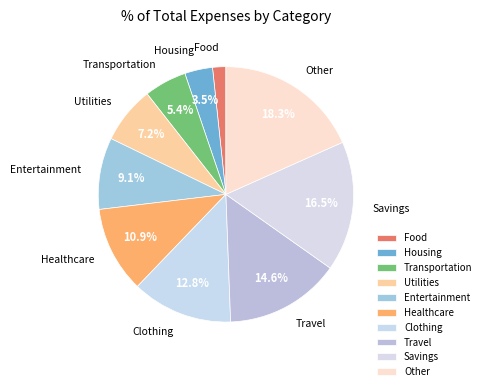

Does Transportation represent more than half of the total?

No